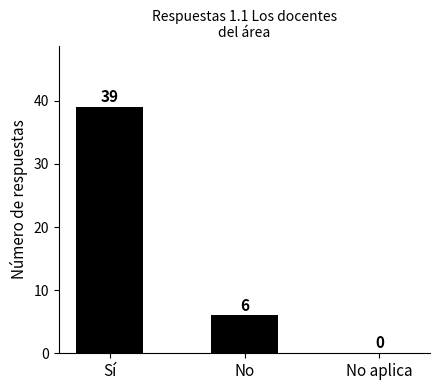

At which label is the value closest to 19?

No